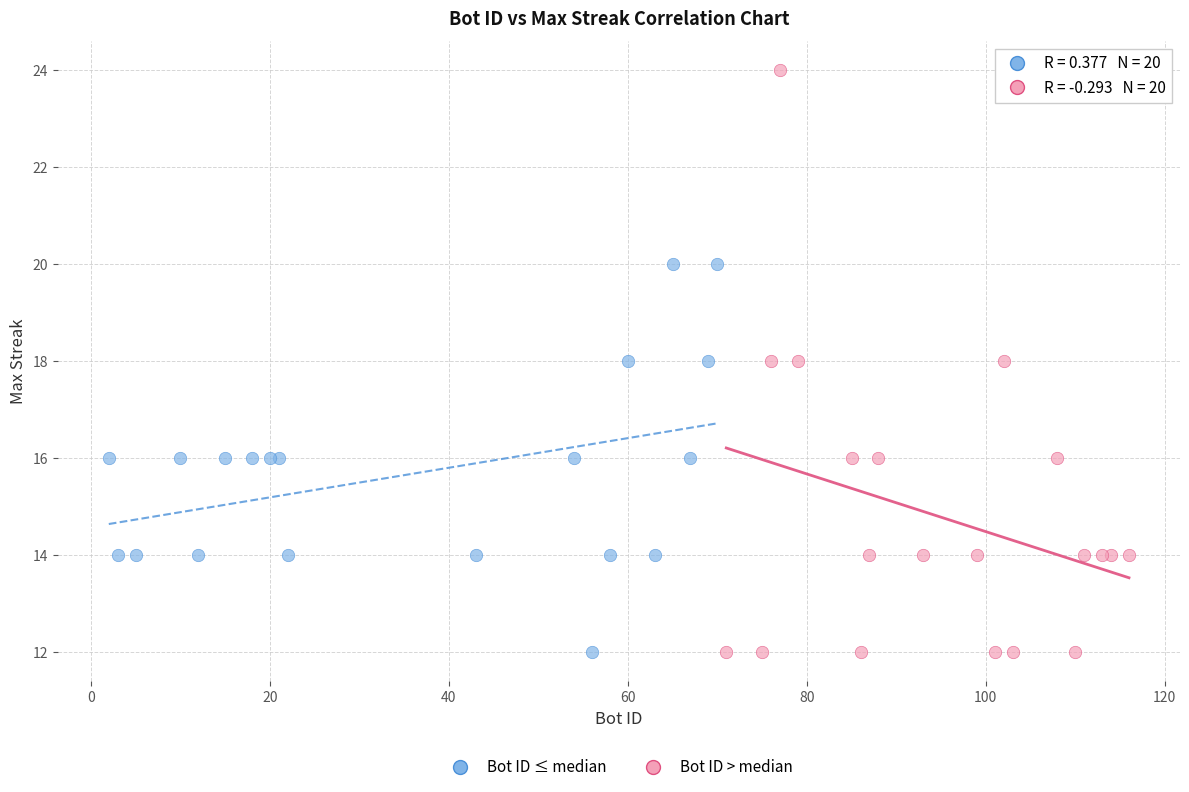

Which series reaches the maximum Y coordinate?

Bot ID > median